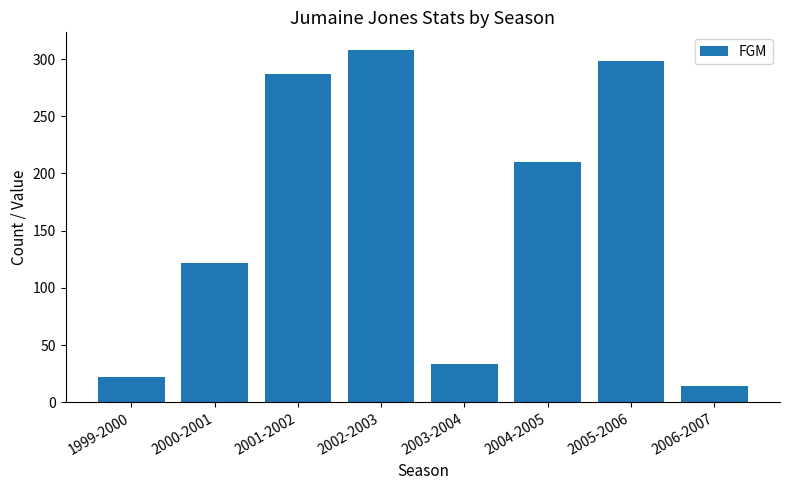

The value at 2002-2003 is 426. True or false?

False